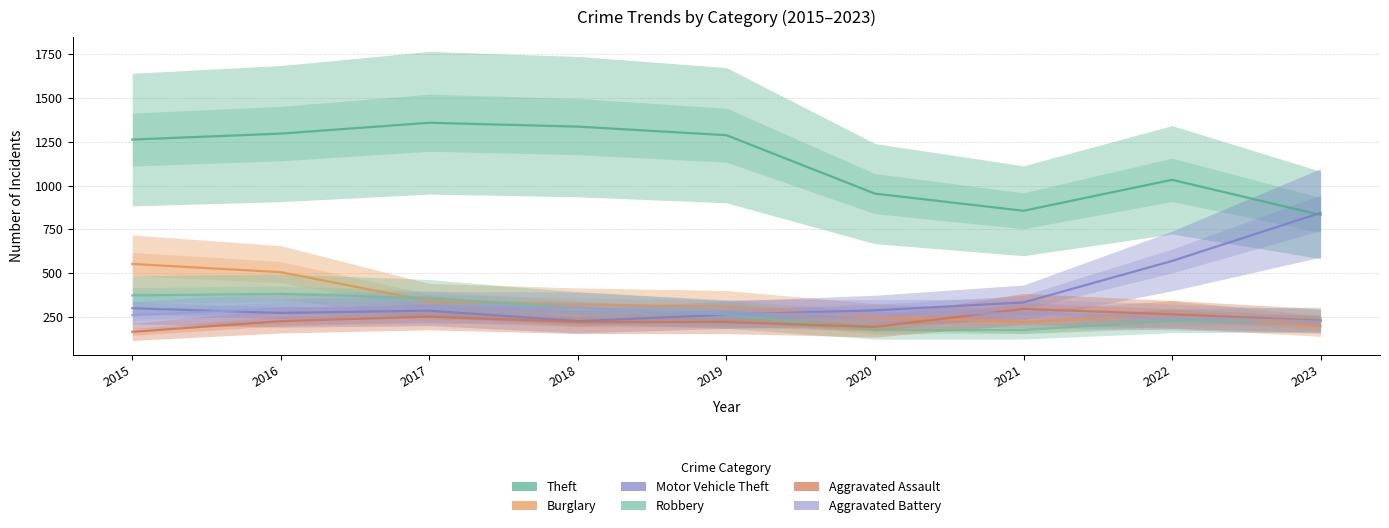

Reading left to right, what are all the values shown in this chart?

Theft: 2015=1263	2016=1297	2017=1359	2018=1337	2019=1288	2020=954	2021=856	2022=1033	2023=832
Burglary: 2015=552	2016=505	2017=339	2018=319	2019=308	2020=250	2021=220	2022=263	2023=197
Motor Vehicle Theft: 2015=299	2016=272	2017=285	2018=225	2019=262	2020=287	2021=332	2022=569	2023=844
Robbery: 2015=372	2016=381	2017=356	2018=302	2019=263	2020=174	2021=175	2022=227	2023=235
Aggravated Assault: 2015=164	2016=225	2017=251	2018=220	2019=220	2020=192	2021=295	2022=264	2023=228
Aggravated Battery: 2015=259	2016=298	2017=303	2018=302	2019=267	2020=268	2021=270	2022=249	2023=223